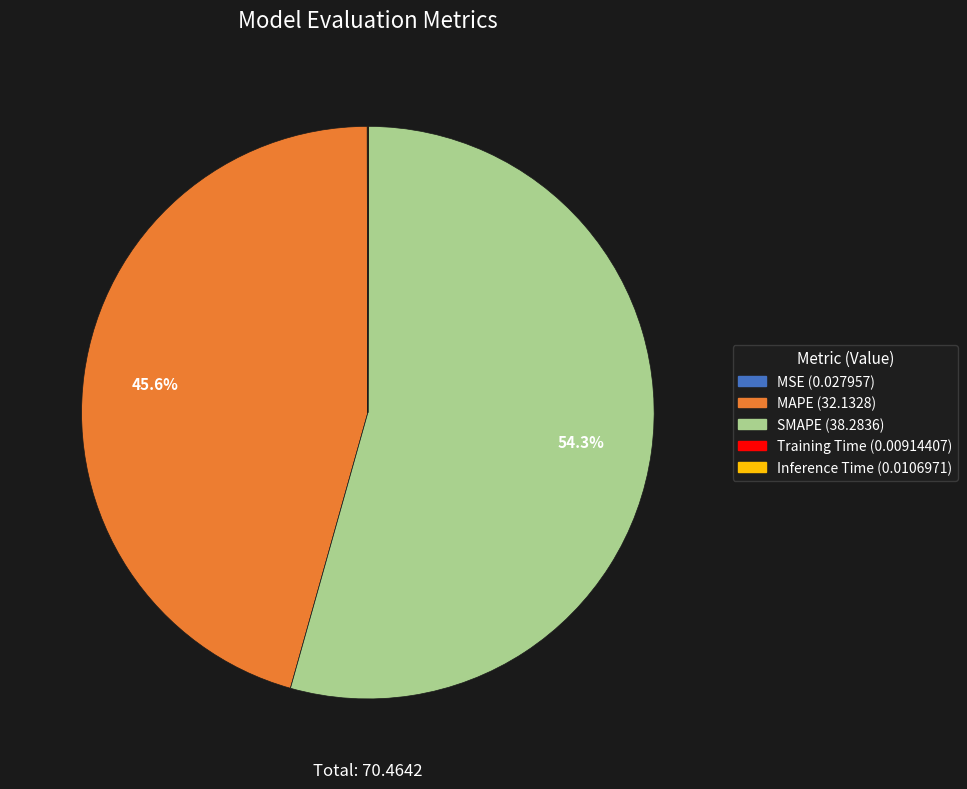

To the nearest percent, what is the difference between the largest and smallest slice percentages?

54%